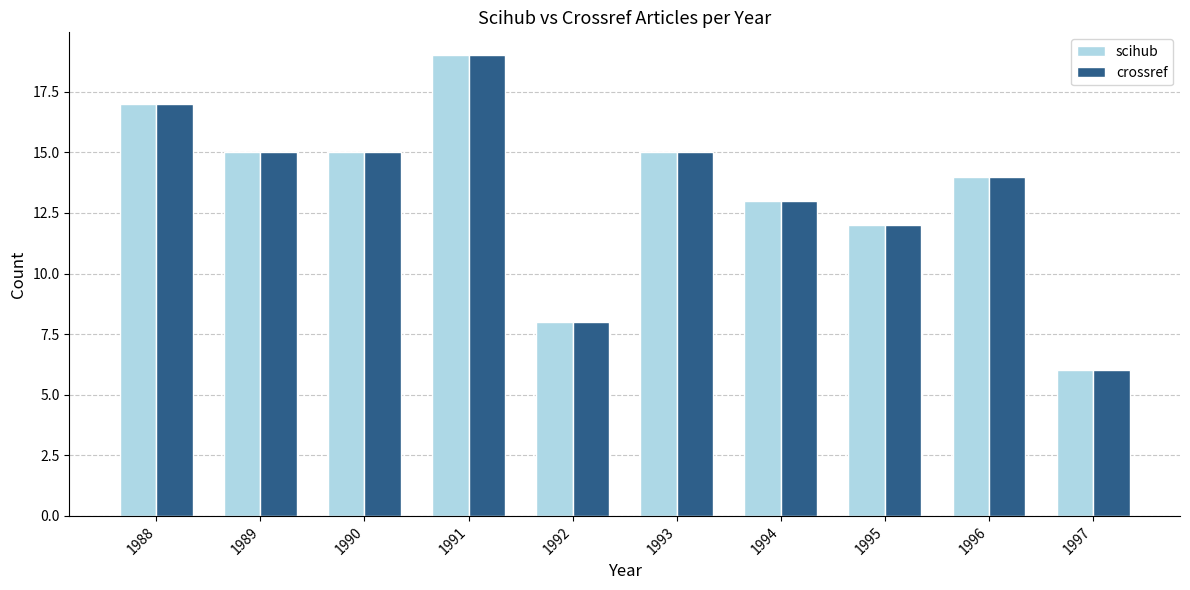

Is the value of scihub at 1990 greater than the value of crossref at 1988?

No